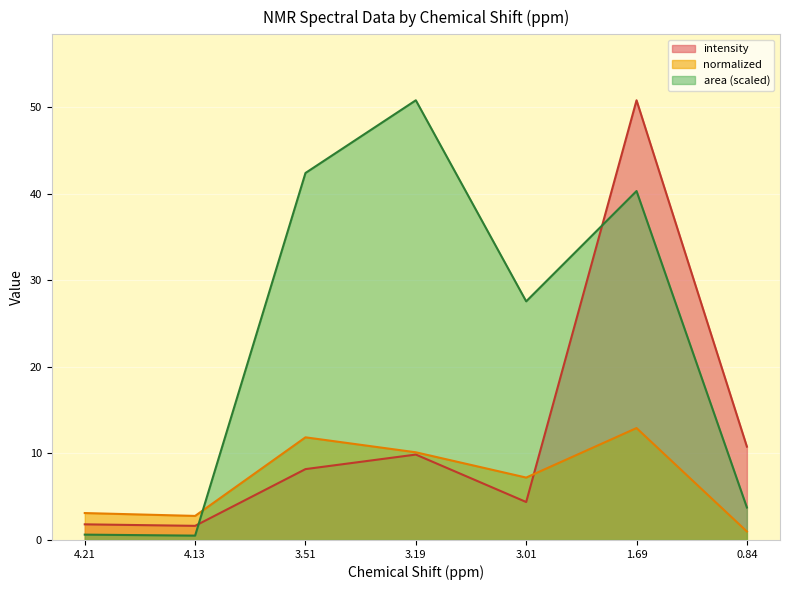

What is the highest value of the area series?

50.8